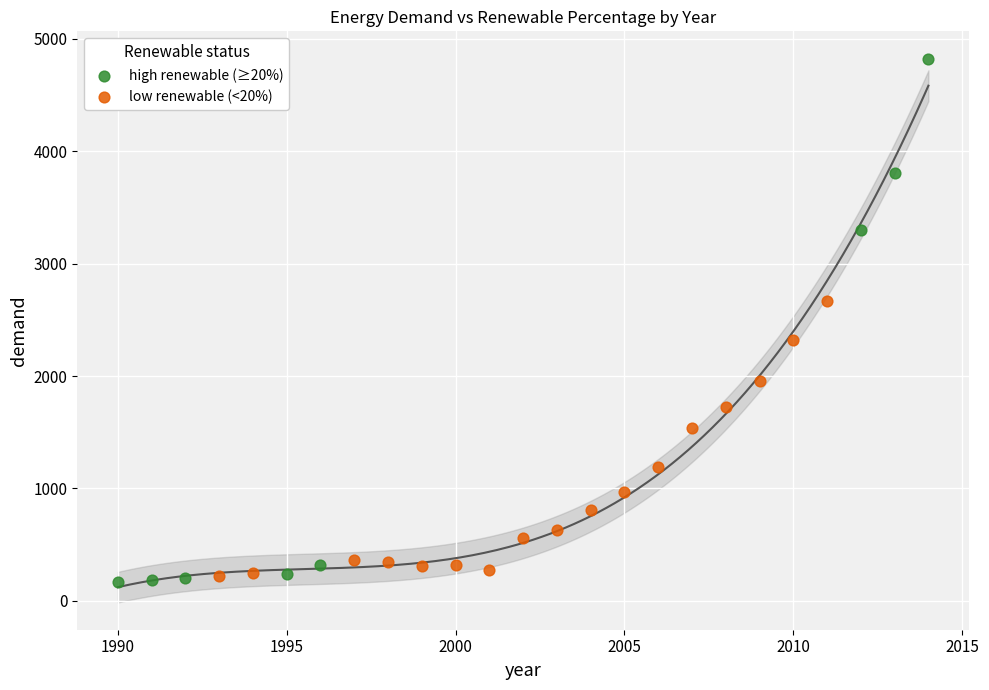

Which series has the widest spread of Y values?

high renewable (≥20%)